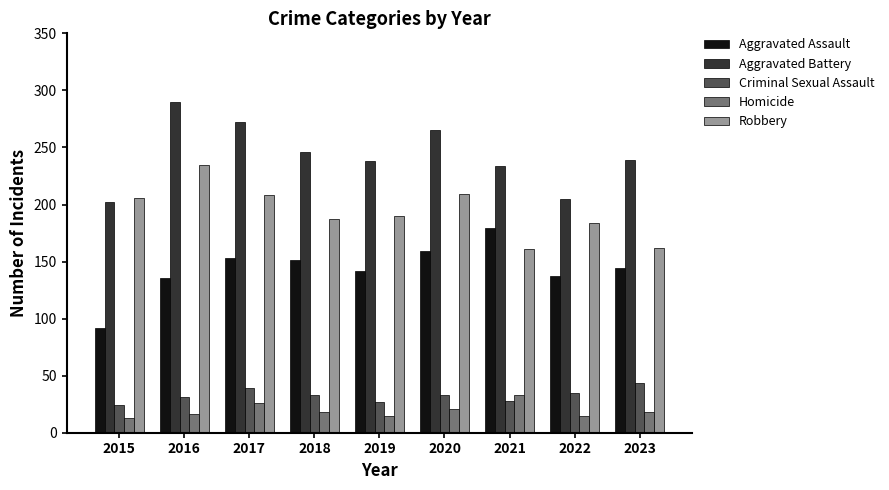

Does the chart contain any negative values?

No